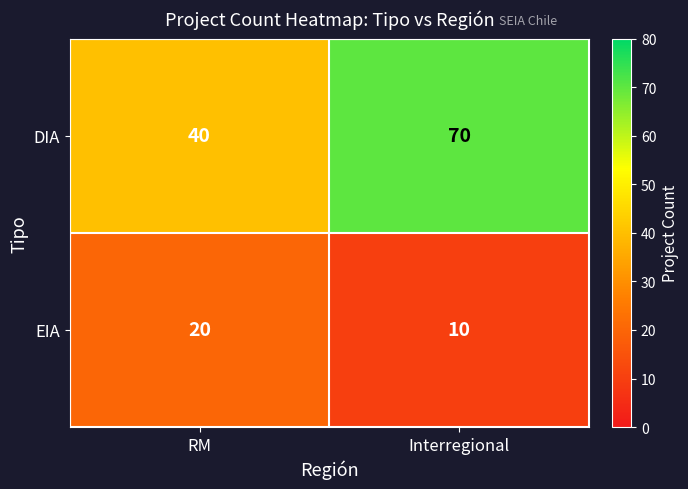

What is the sum of the DIA values at RM and Interregional?

110